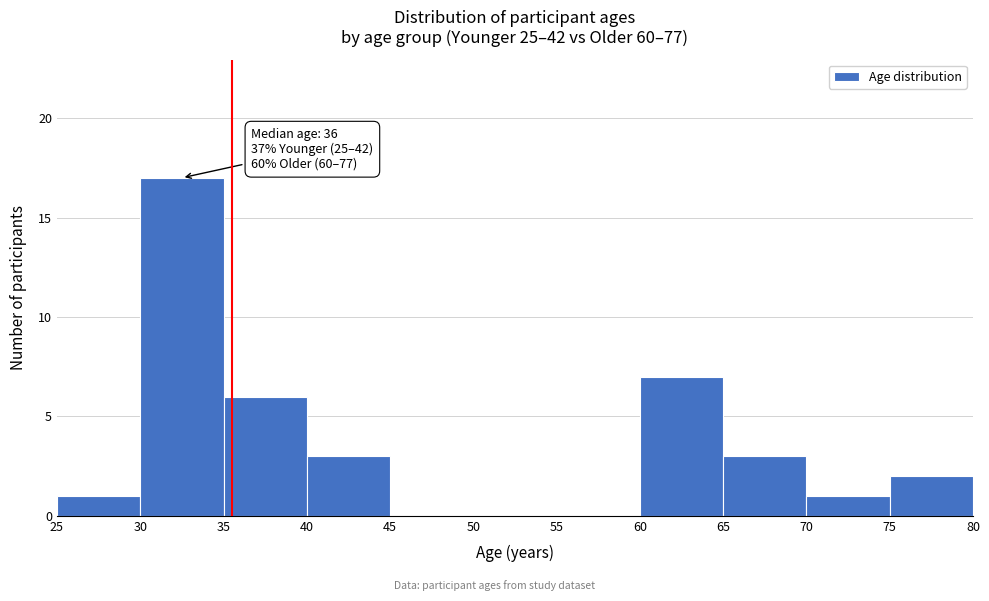

Over which range of the x-axis is the bar tallest?

30 to 35